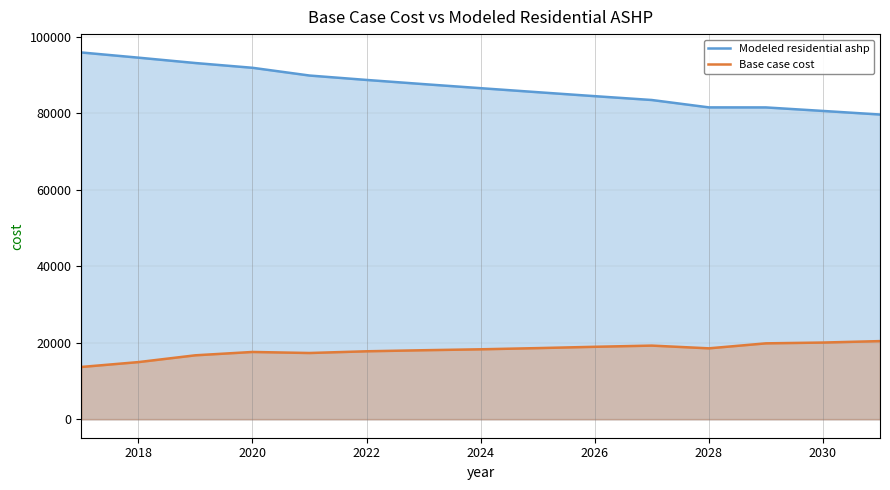

What is the difference between the maximum and minimum values in the Base case cost series?

6761.0